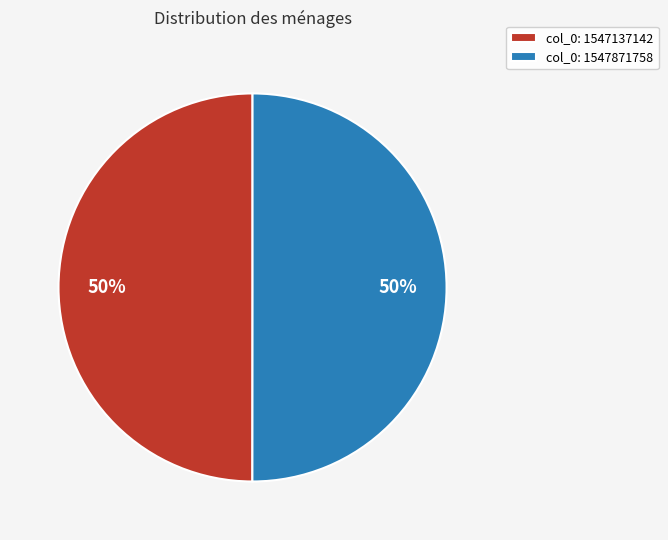

To the nearest percent, what is the difference between the largest and smallest slice percentages?

0%